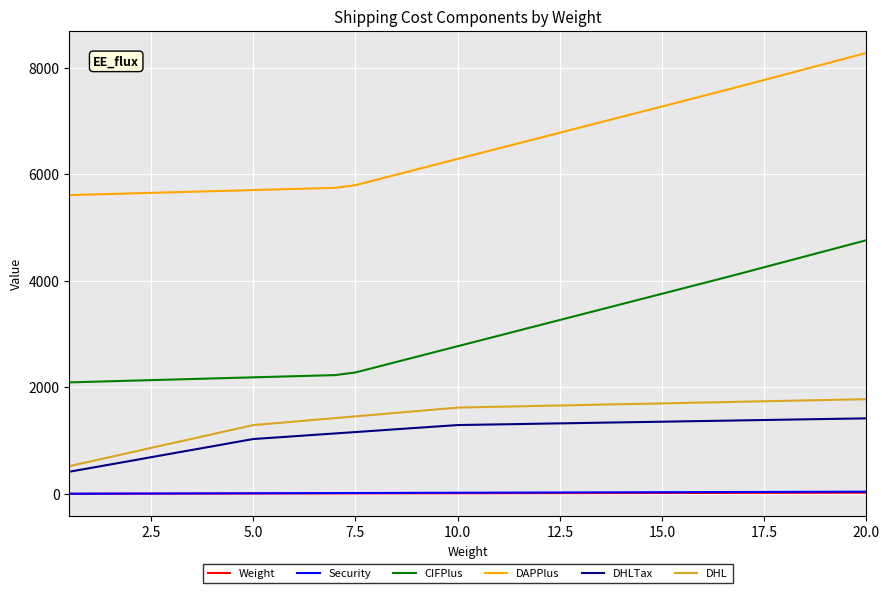

Does the chart display data point markers on the line(s)?

No